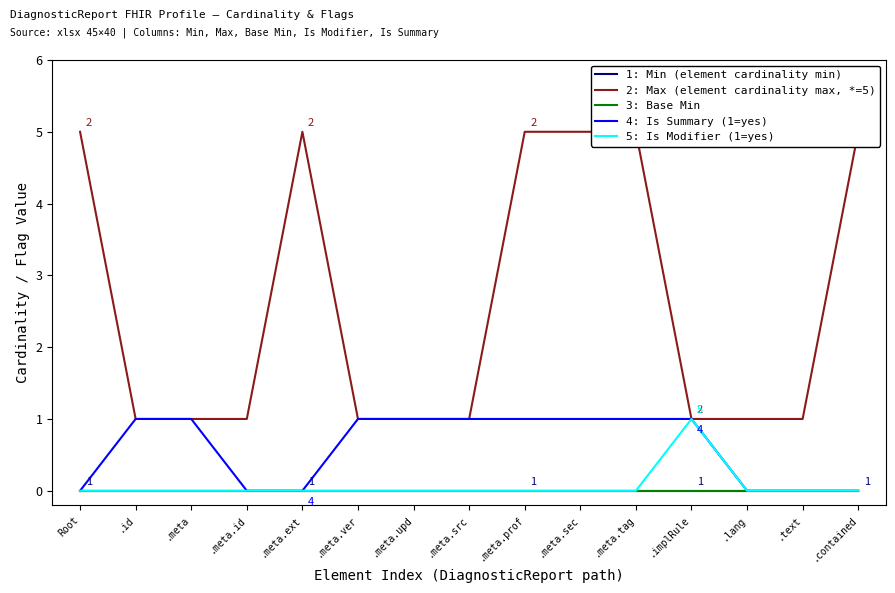

List the labels in order of 1: Min (element cardinality min) value, smallest first.

Root, .id, .meta, .meta.id, .meta.ext, .meta.ver, .meta.upd, .meta.src, .meta.prof, .meta.sec, .meta.tag, .implRule, .lang, .text, .contained